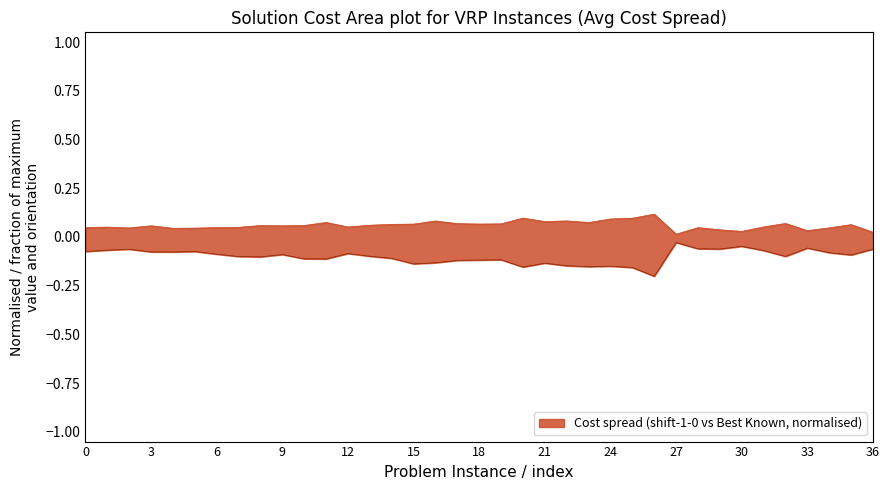

Count the number of categories in the chart.

37